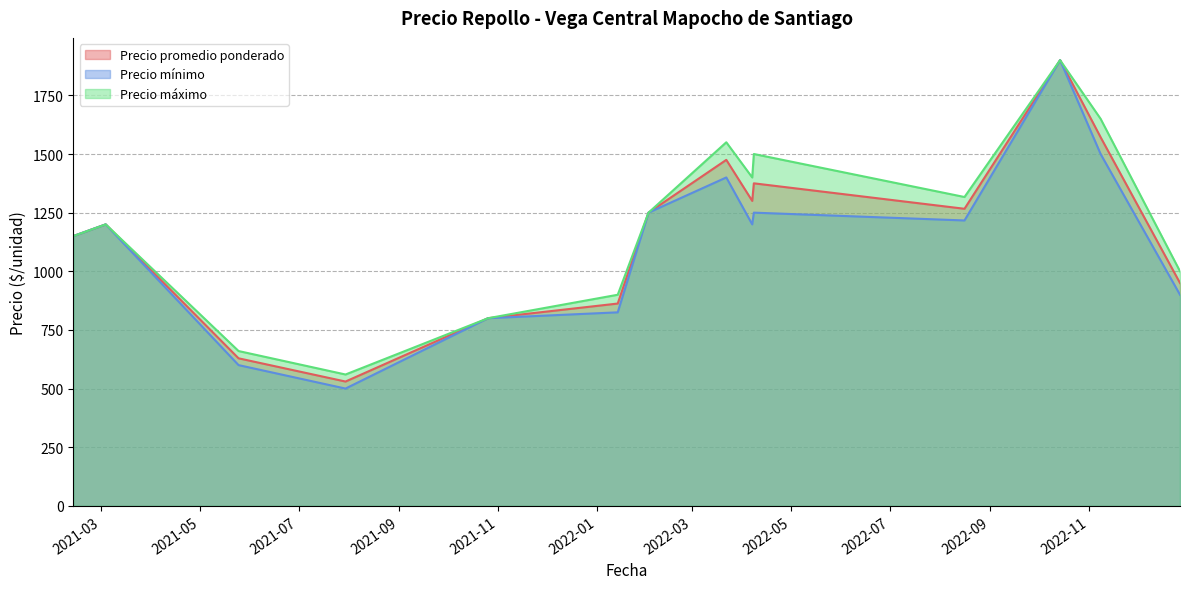

Which series has the largest range (max minus min)?

Precio mínimo